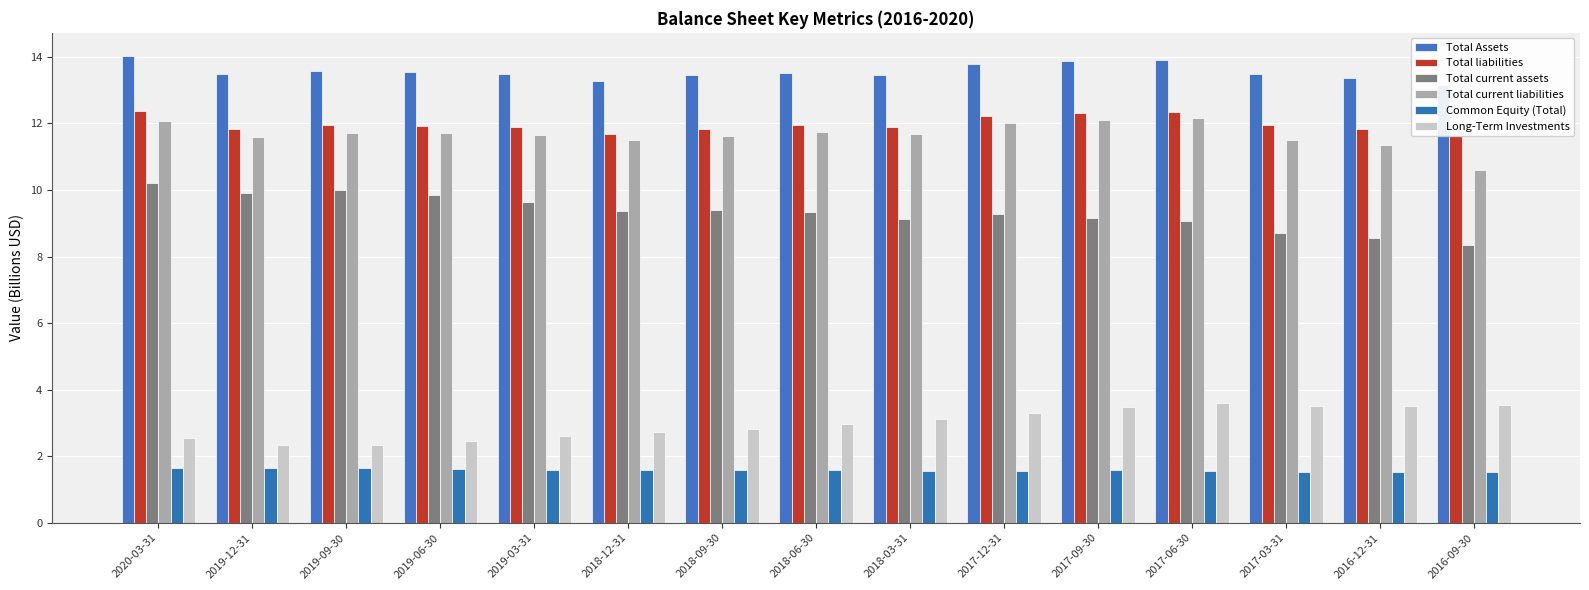

How many distinct data groups are displayed?

6